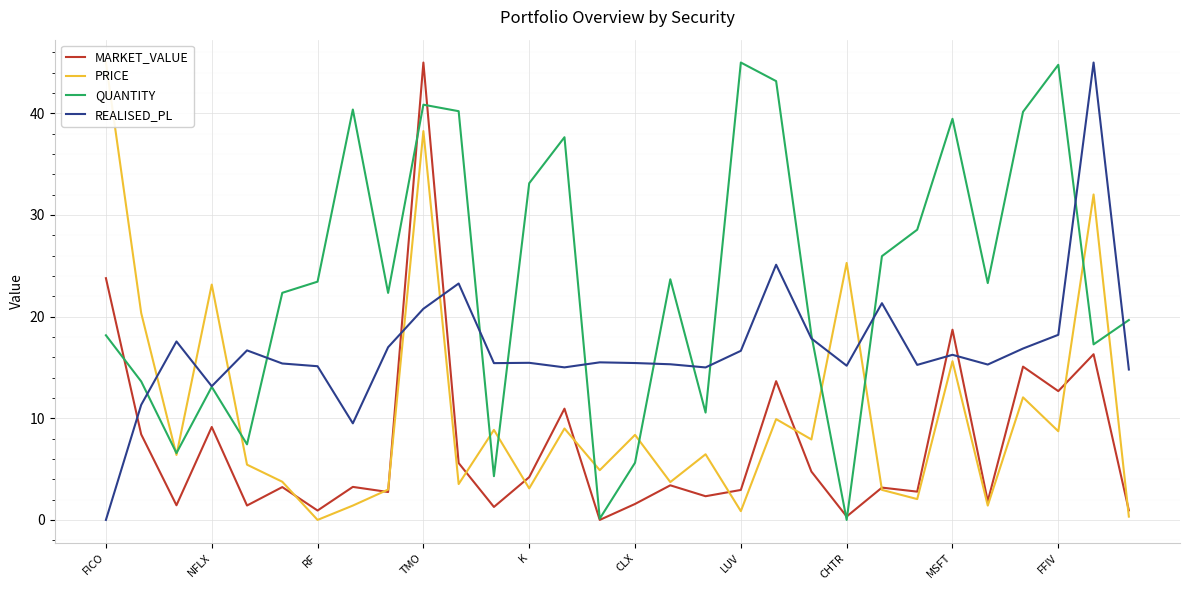

Is it true that REALISED_PL equals 20.8 at TMO?

True